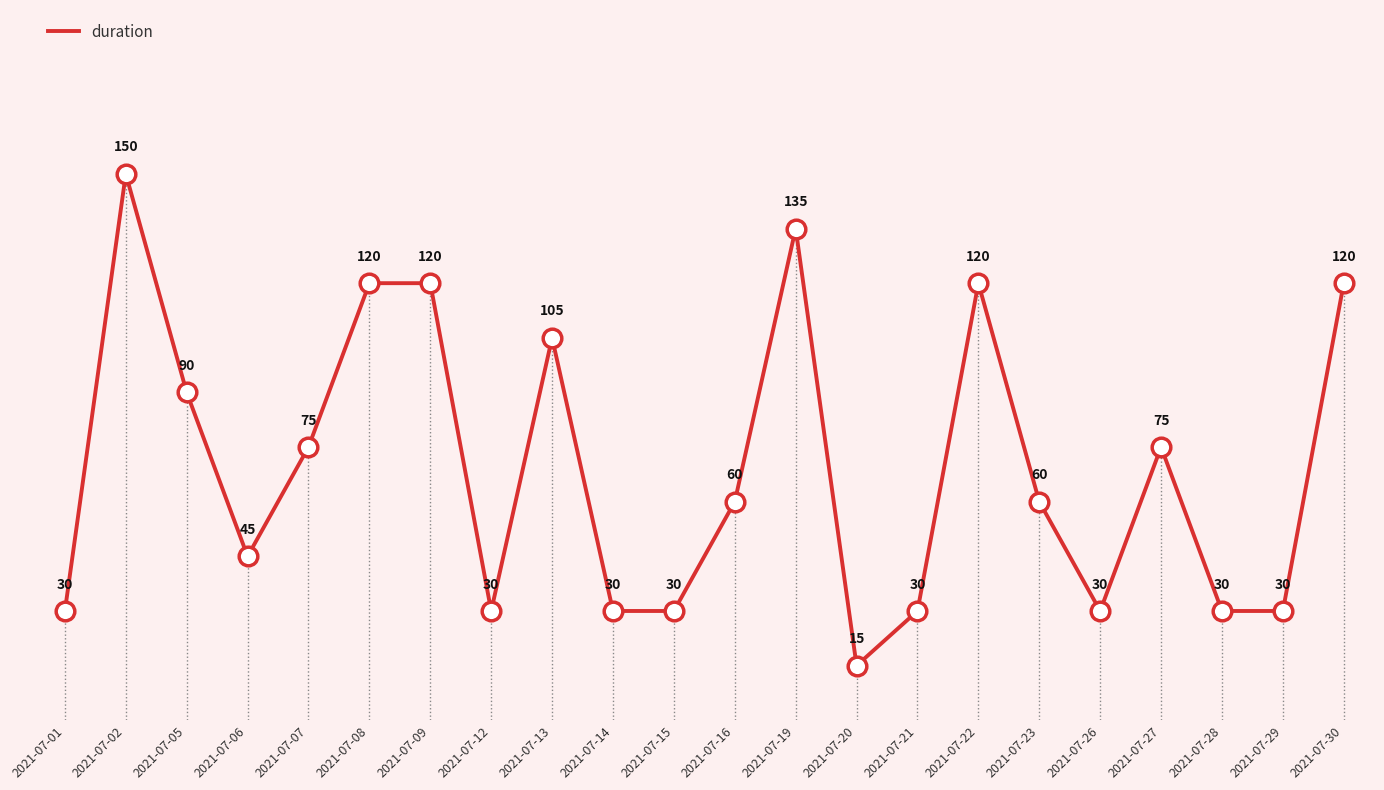

Between 2021-07-02 and 2021-07-30, which is larger?

2021-07-02